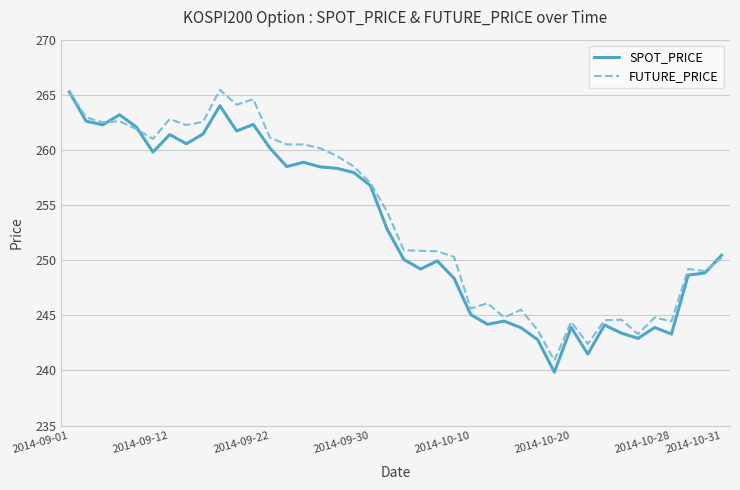

In FUTURE_PRICE, how many points are lower than both neighbors (excluding endpoints)?

11